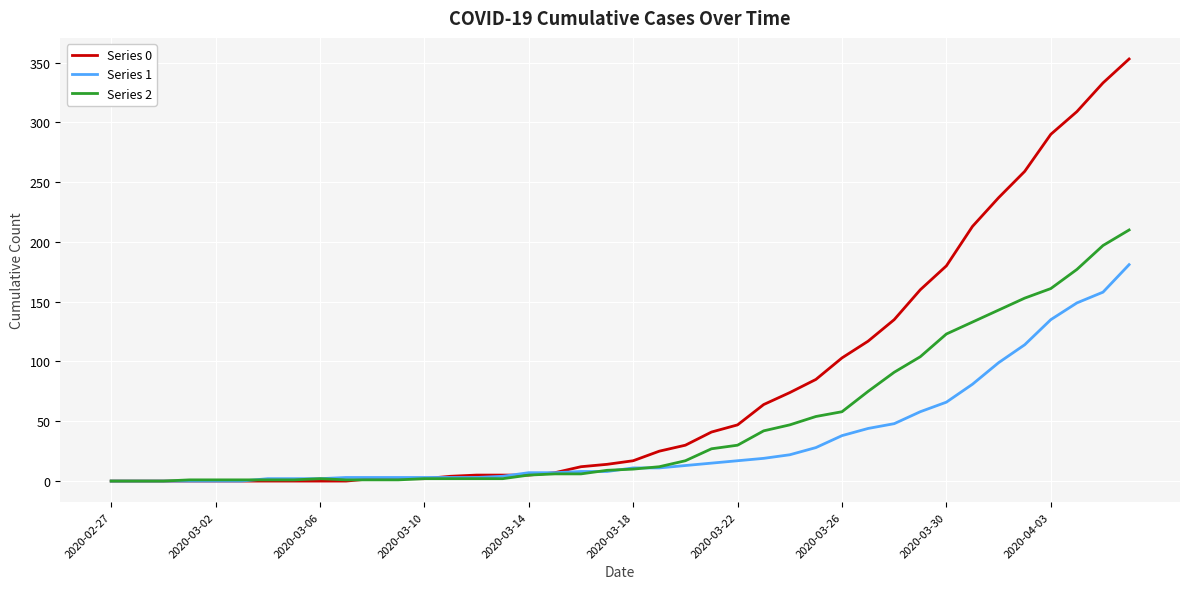

Rank the series by their maximum value, from highest to lowest.

Series 0, Series 2, Series 1